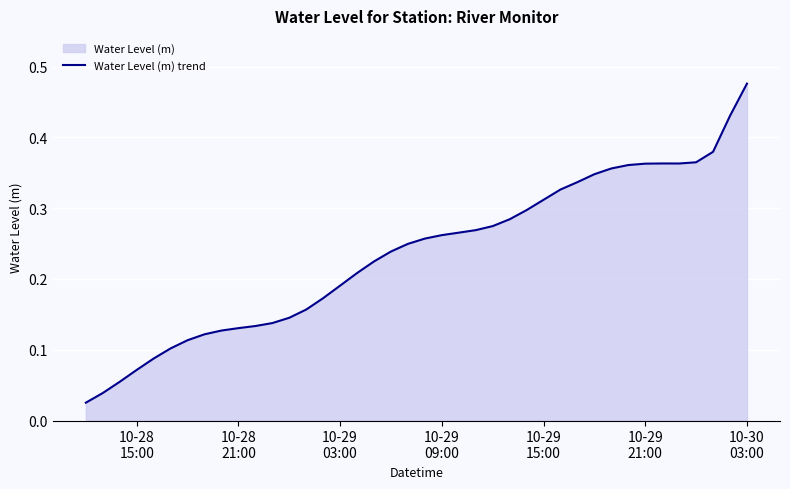

Does the chart display data point markers on the line(s)?

No